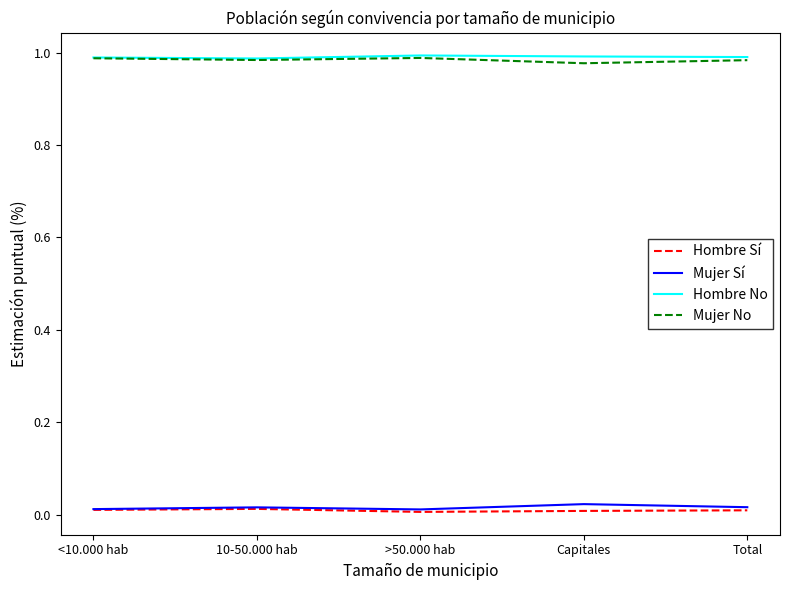

True or false: Hombre Sí and Hombre No intersect in this chart.

False